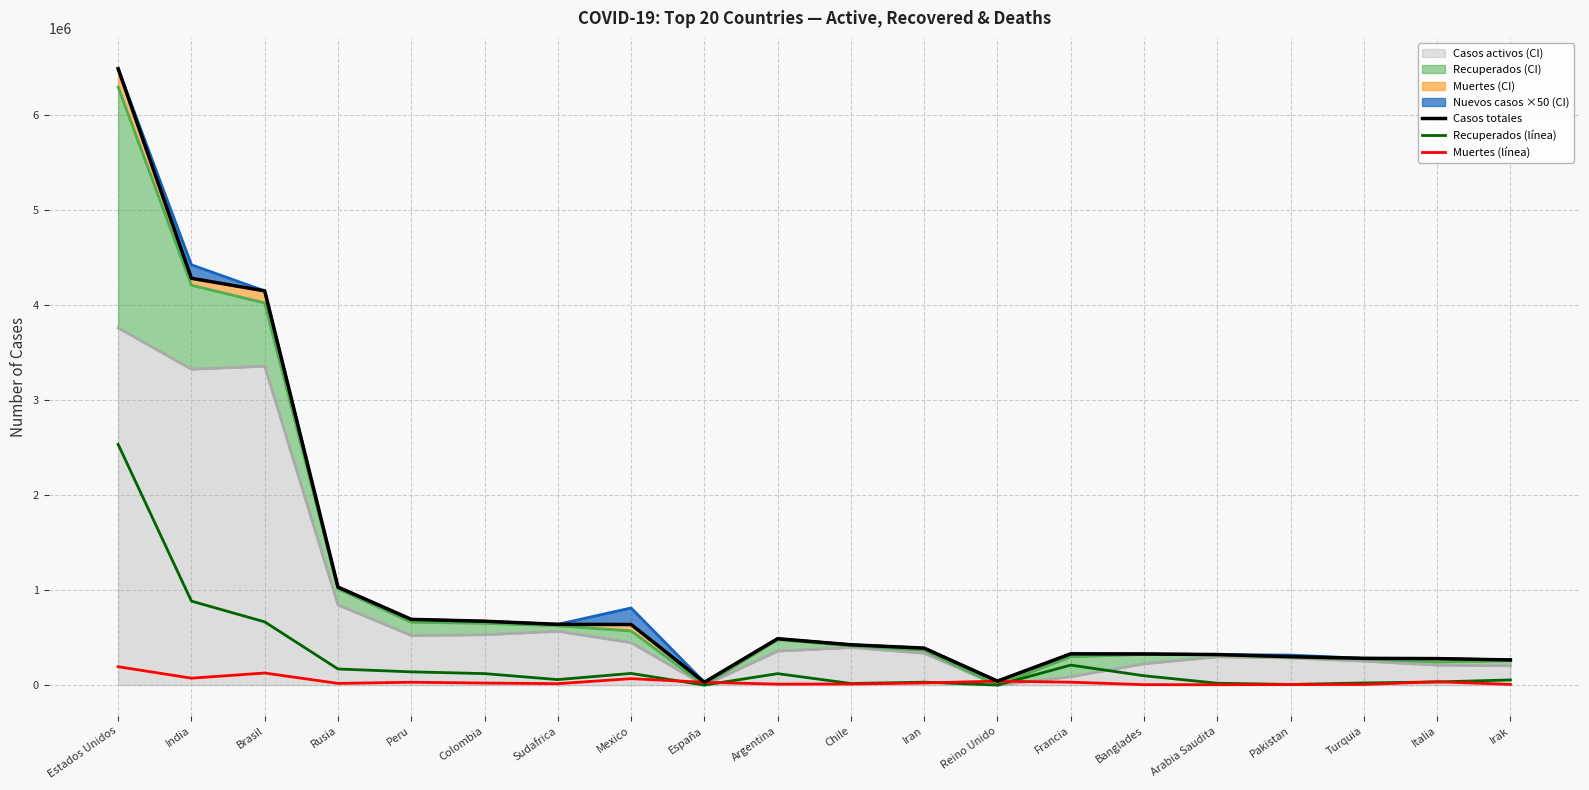

True or false: Recuperados (línea) and Muertes (línea) cross at least once.

True